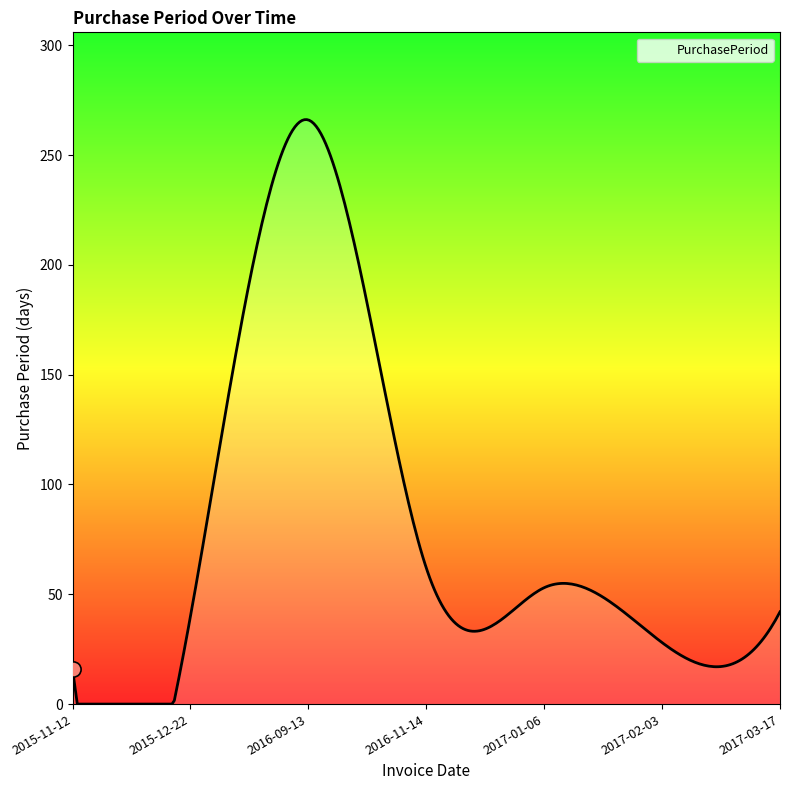

What is the difference between the maximum and minimum values?

266.2